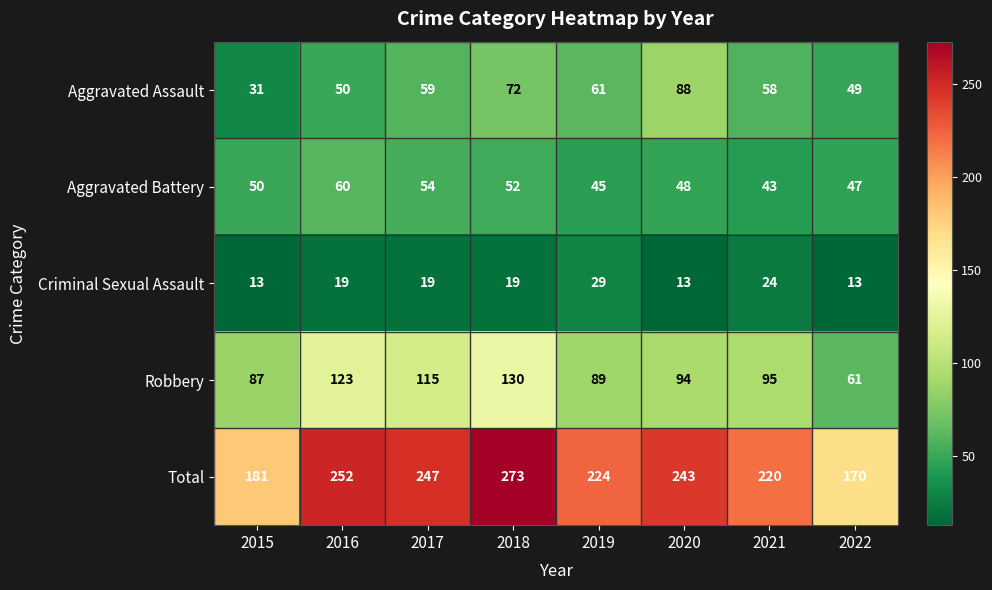

Count the number of data series in this chart.

5